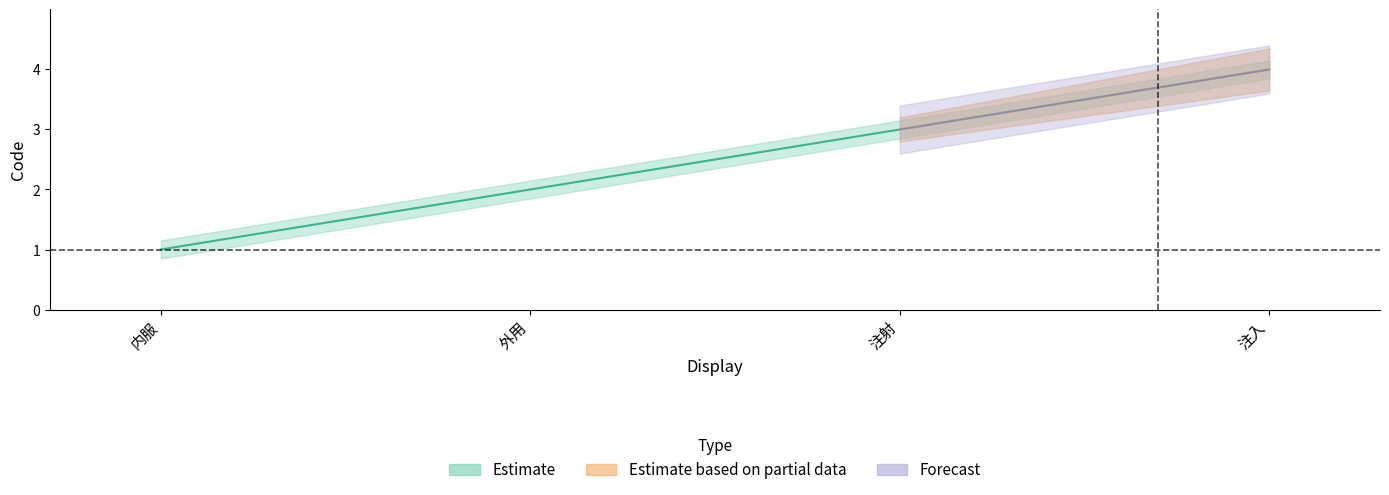

The Forecast series shows 4 at 注入. True or false?

True